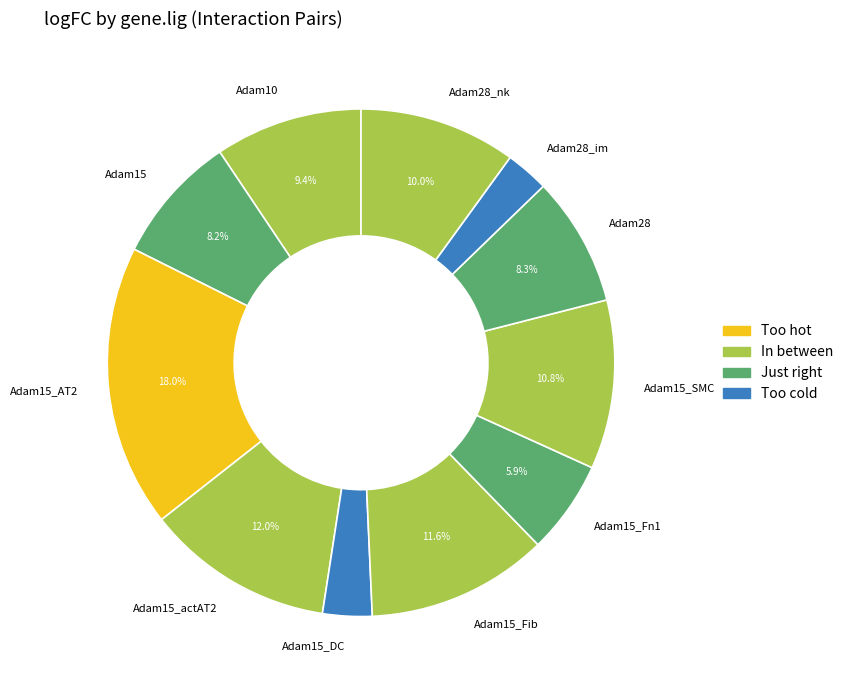

Which slice is the largest?

Adam15_AT2